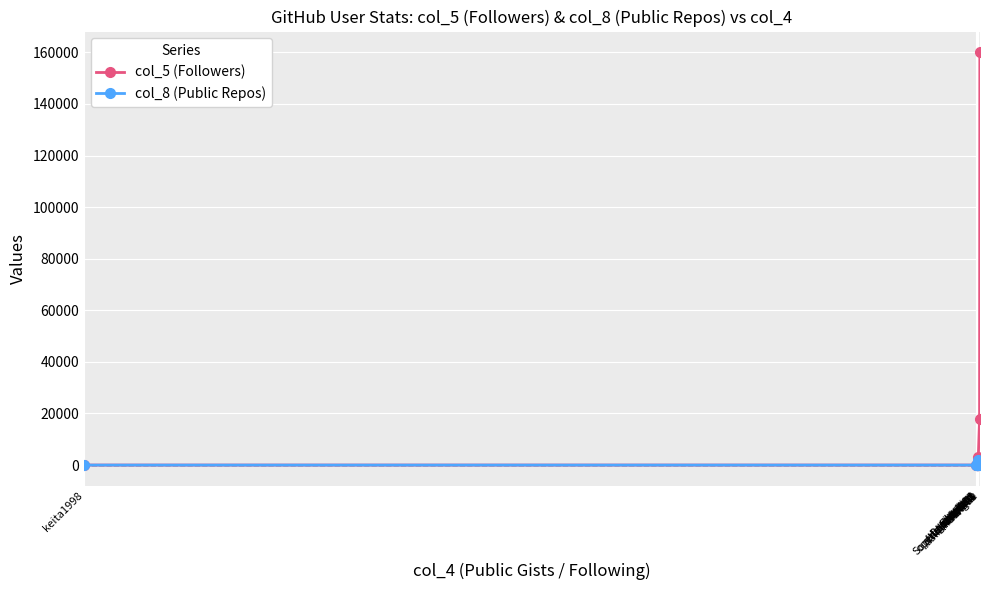

What is the maximum value for col_8 (Public Repos)?

2003